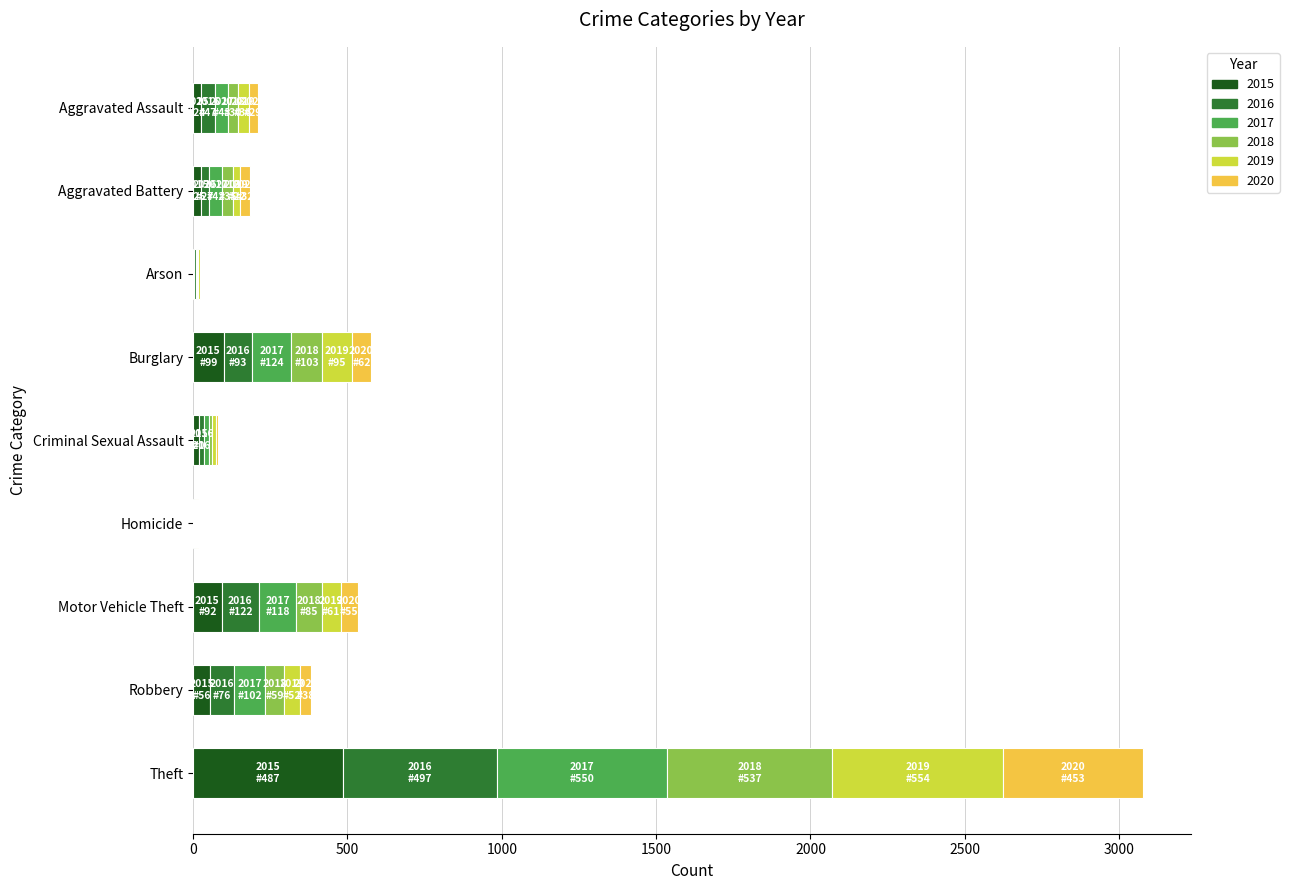

At which category is the sum across all series the highest?

Theft